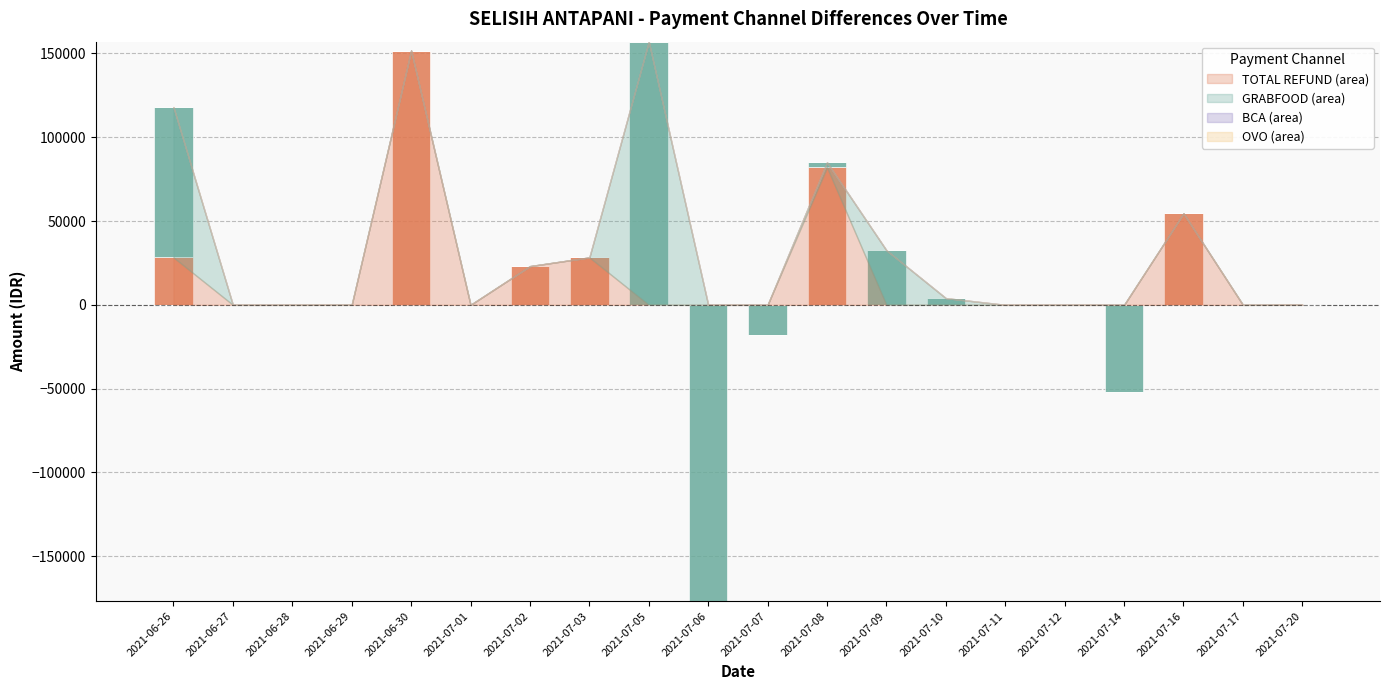

What is the label of the 9th bar from the right?

2021-07-08